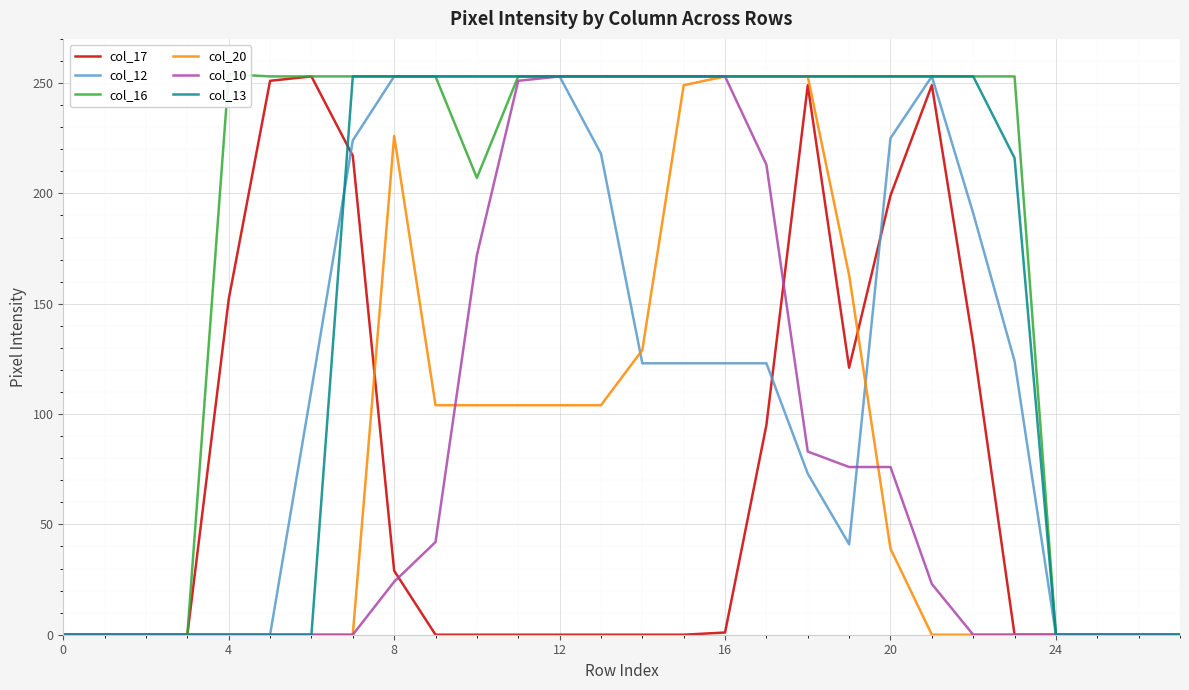

Rank the series by their maximum value, from highest to lowest.

col_16, col_17, col_12, col_20, col_10, col_13